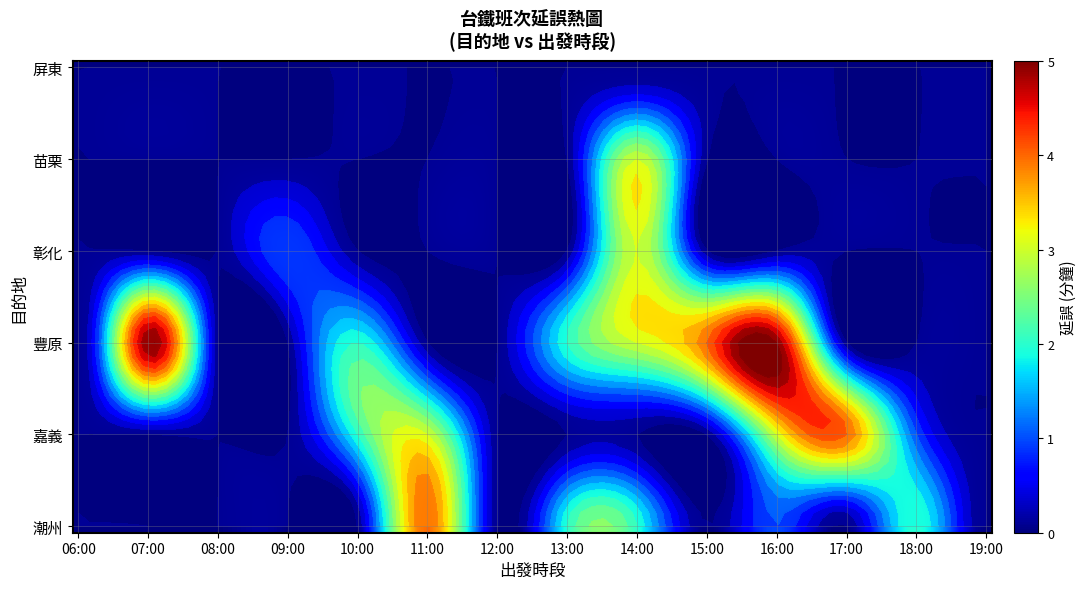

The 彰化 series shows -1 at 6. True or false?

False